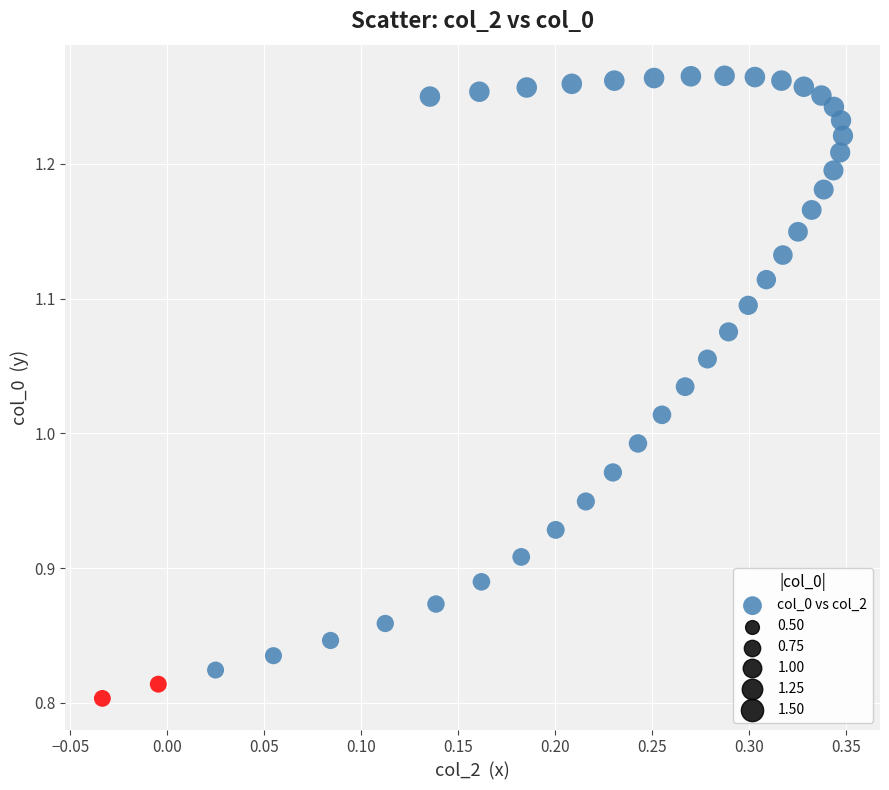

What is the range of X values (max minus min)?

0.4